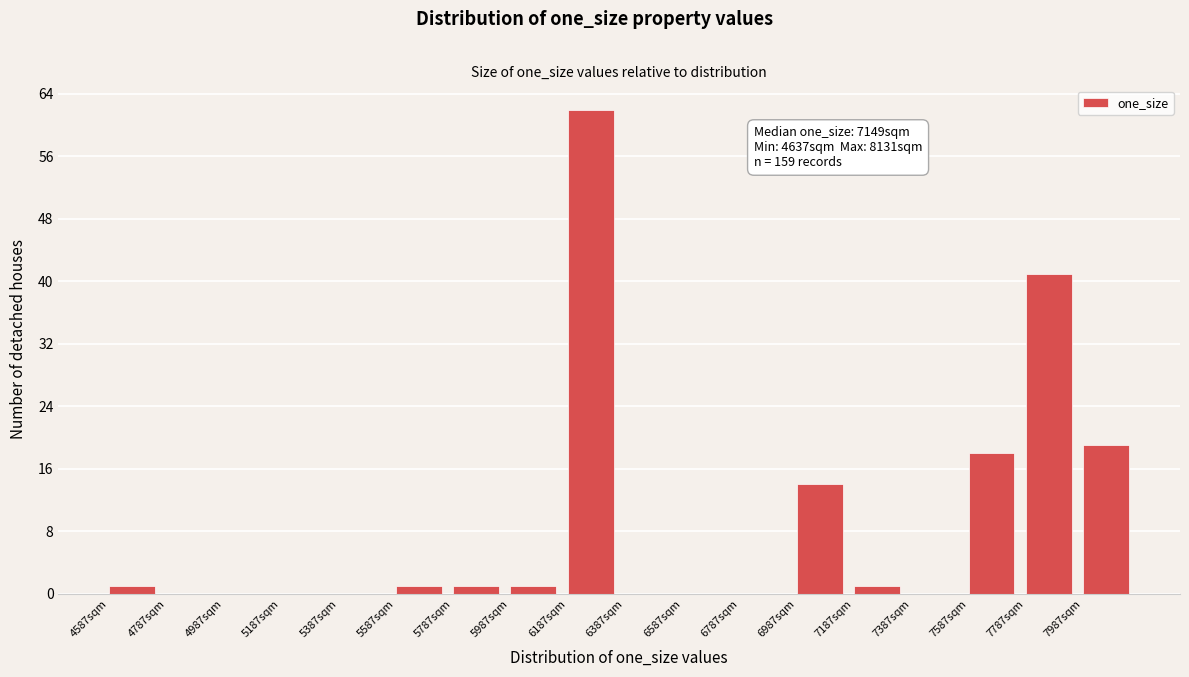

Over which range of the x-axis is the bar tallest?

6180 to 6380